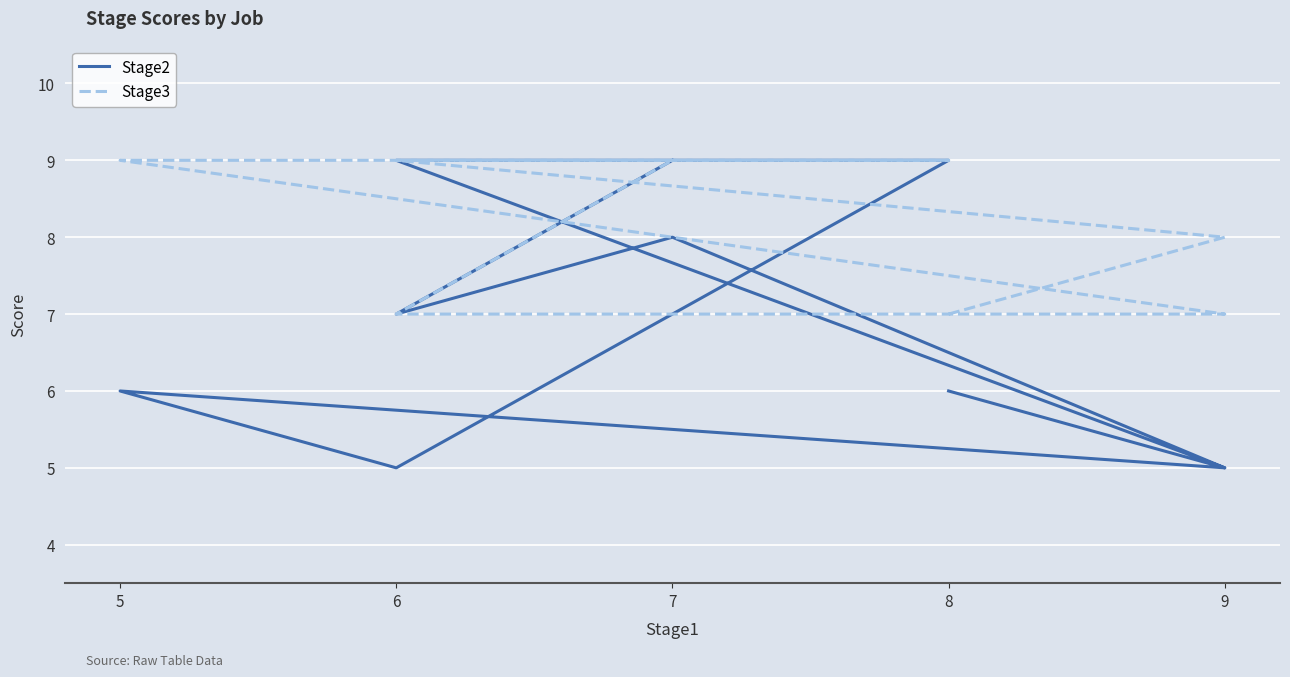

Rank the series by their average value, from lowest to highest.

Stage2, Stage3